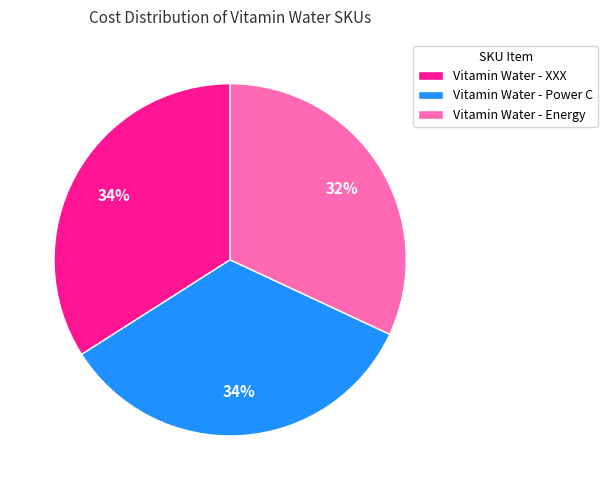

The Vitamin Water - Energy slice represents 18% of the pie. True or false?

False